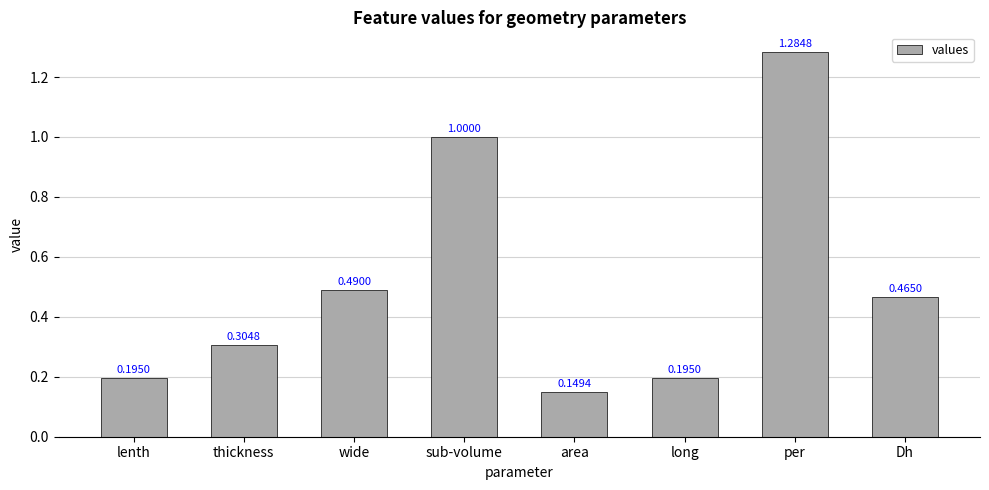

Which category has the lowest value across all series?

area